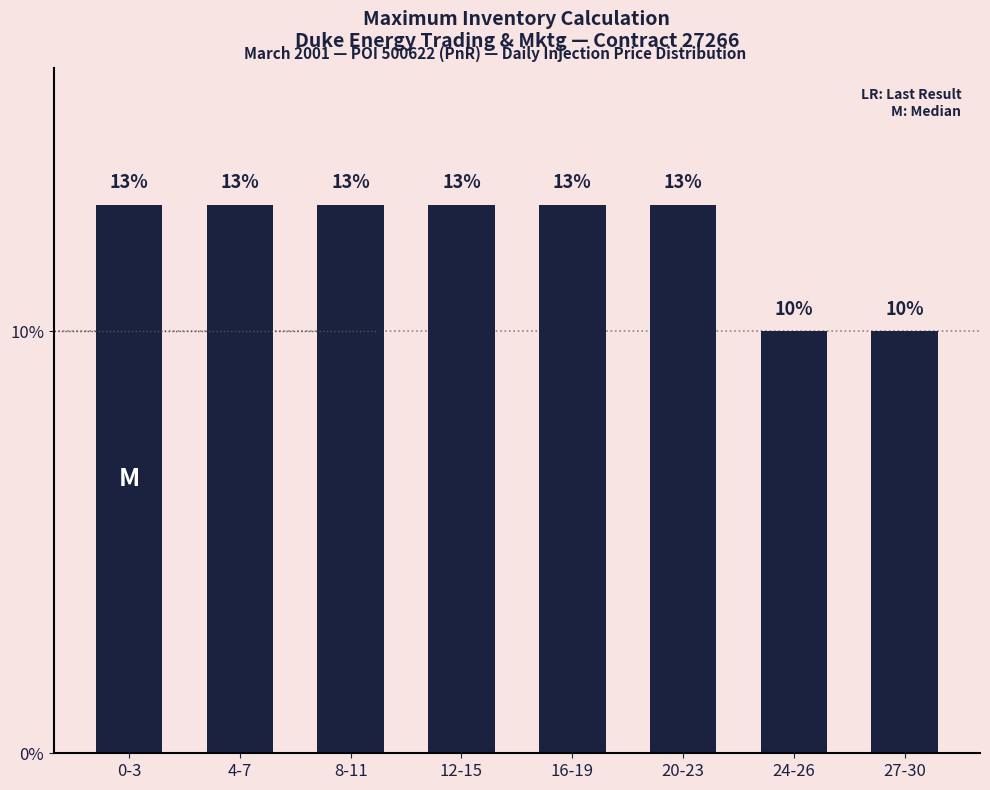

How many values are between 13 and 14?

6